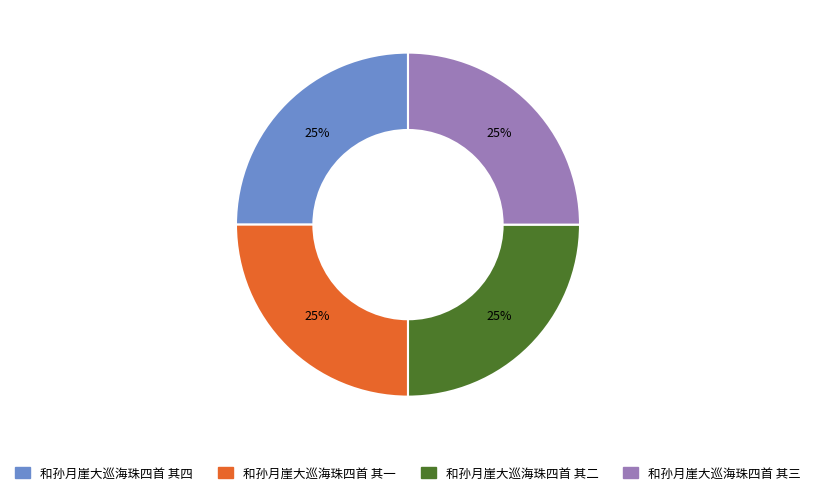

How many slices are in this pie chart?

4